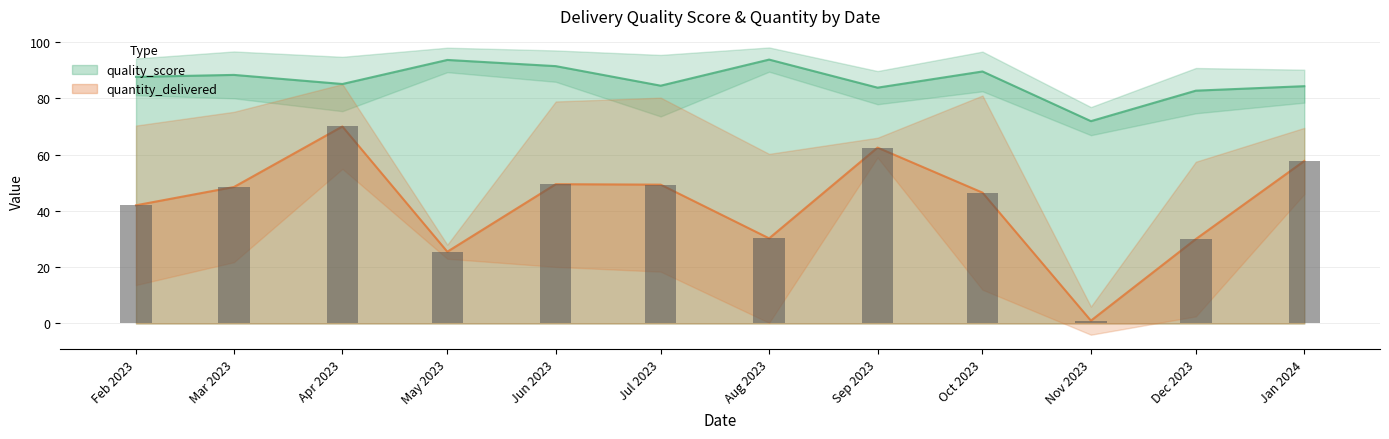

How many series are shown in this chart?

2